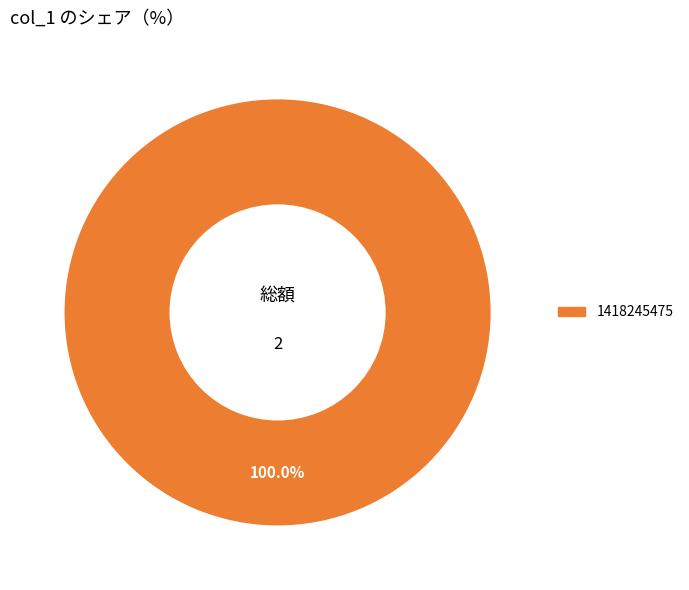

Which category accounts for the majority?

1418245475